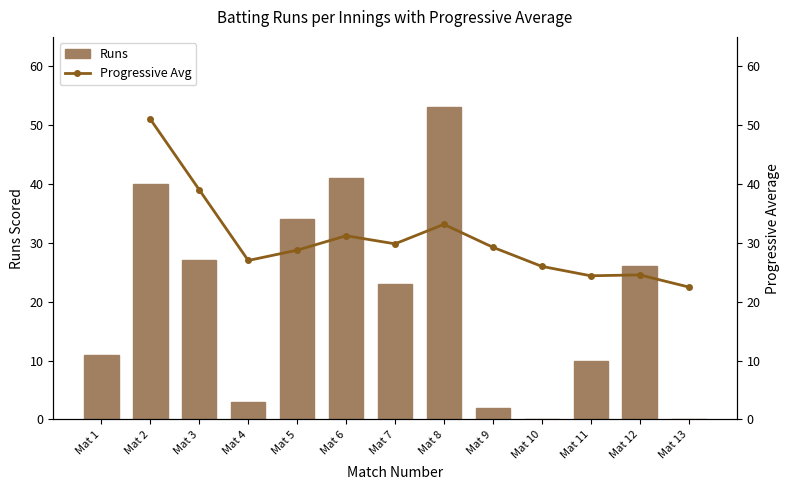

List the labels in order of Runs value, smallest first.

Mat 10, Mat 13, Mat 9, Mat 4, Mat 11, Mat 1, Mat 7, Mat 12, Mat 3, Mat 5, Mat 2, Mat 6, Mat 8